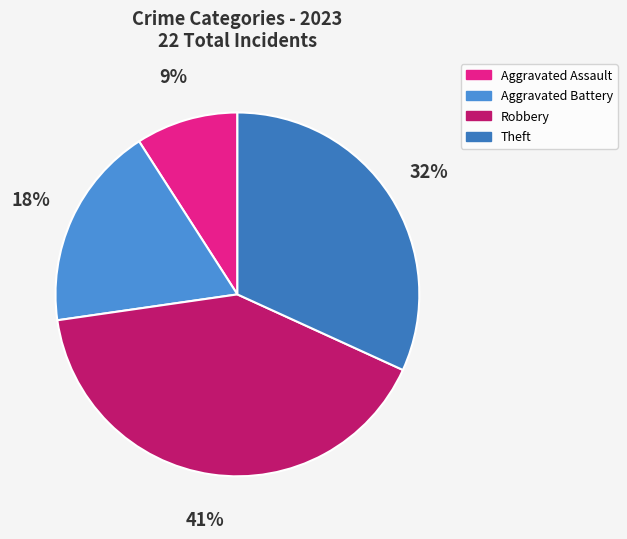

To the nearest percent, what is the average slice percentage?

25%